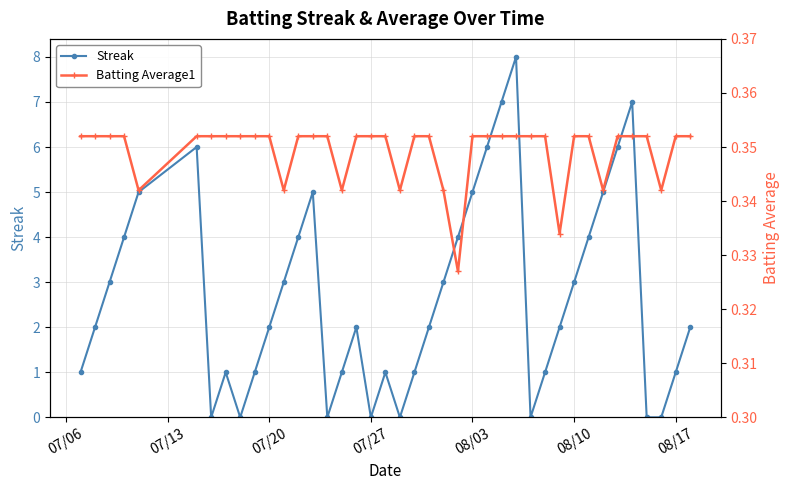

Count the Batting Average1 values in the range 0 to 1.

40